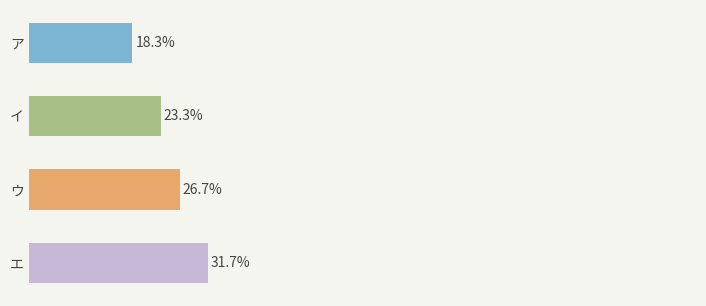

Does the chart contain any negative values?

No